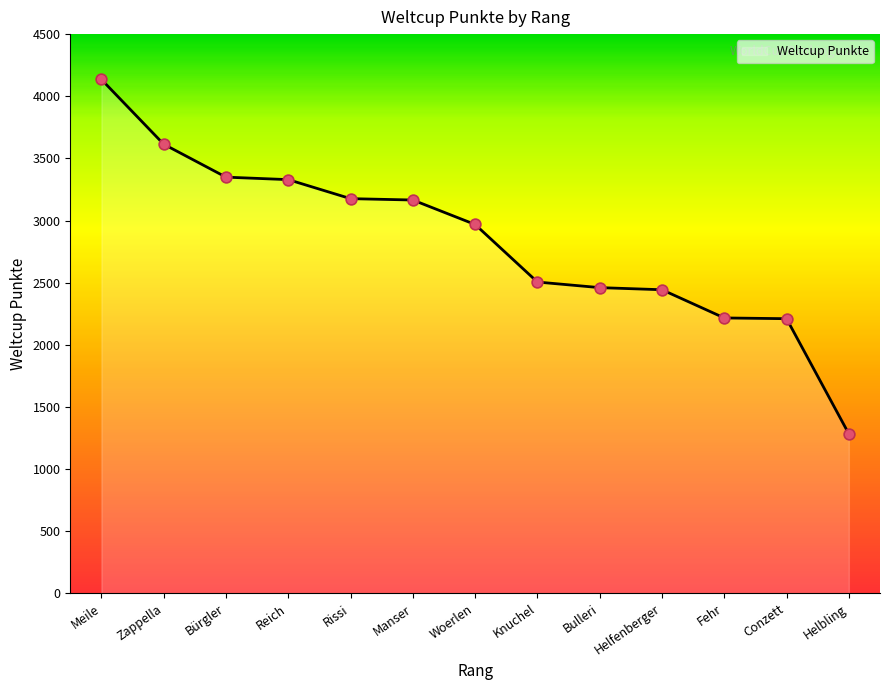

Which has a higher value, Zappella or Reich?

Zappella